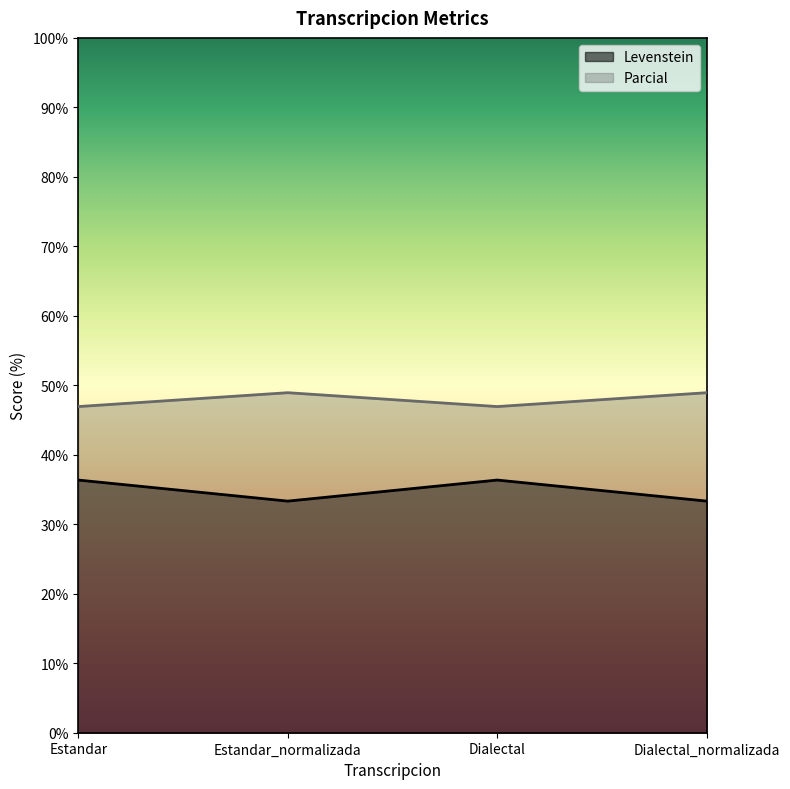

What position from the right is Estandar?

4